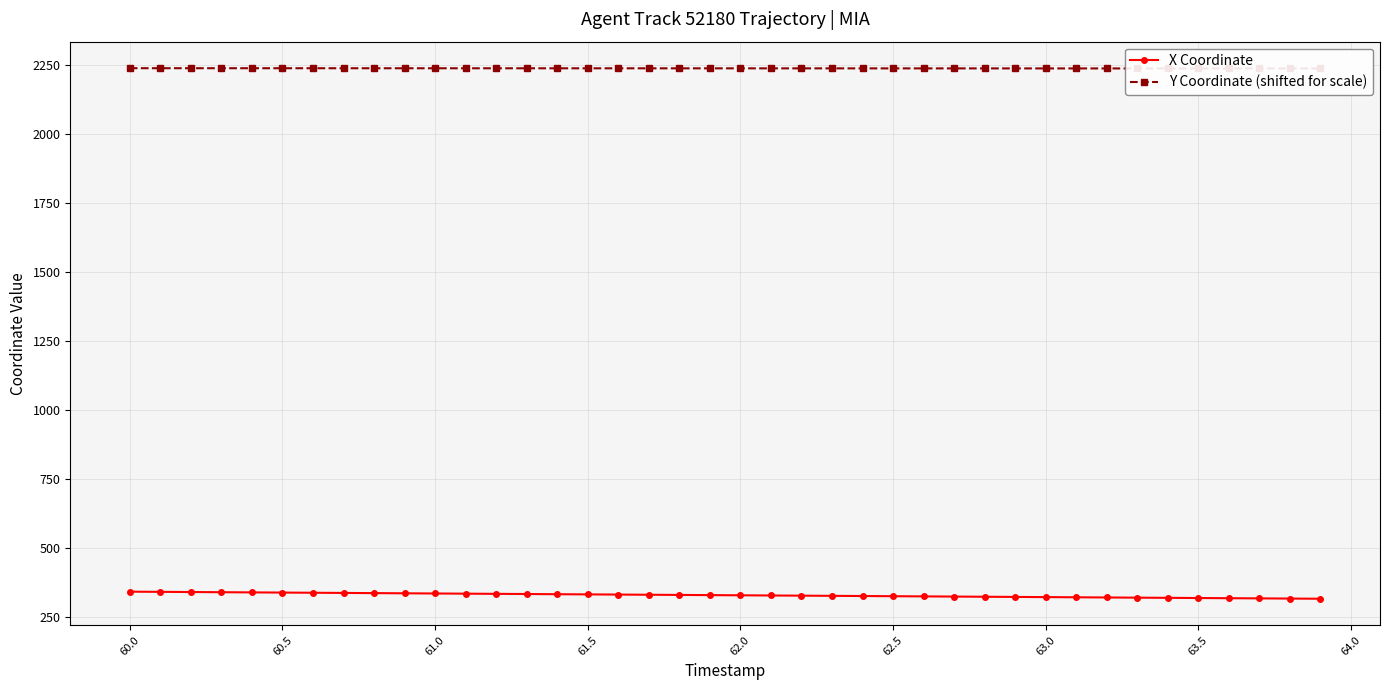

Which series has the largest total across all categories?

Y Coordinate (shifted for scale)